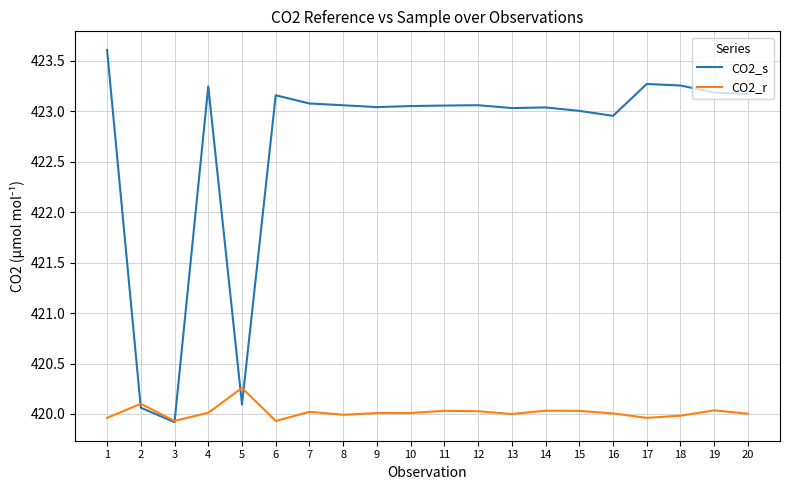

Which series has the widest spread of values?

CO2_s